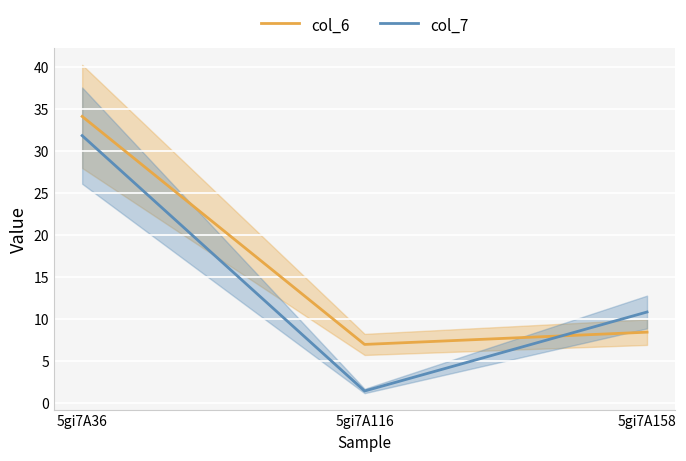

What are all the series names shown in the legend?

col_6, col_7